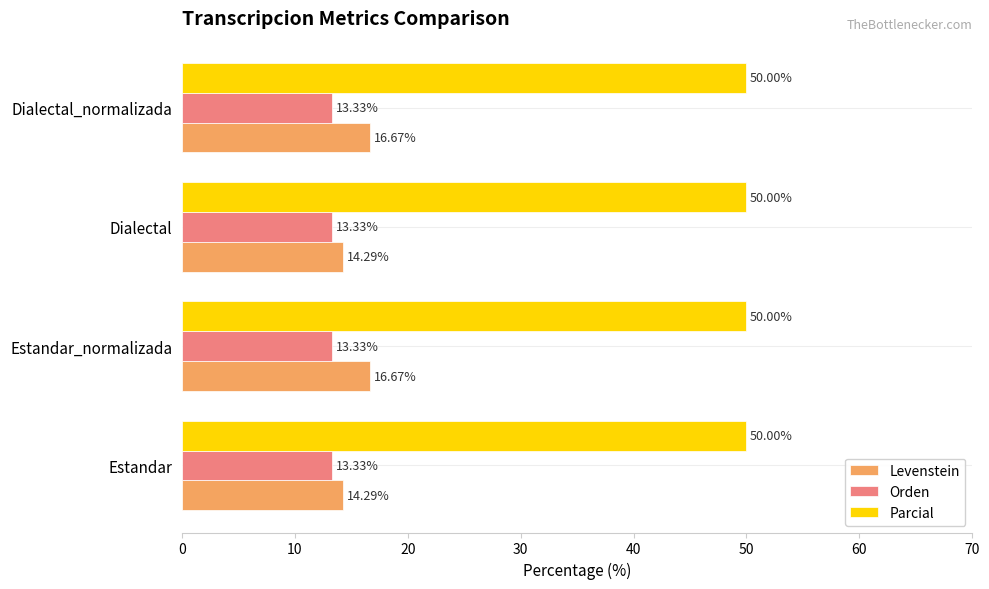

At Dialectal_normalizada, list the series in order from smallest to largest.

Orden, Levenstein, Parcial